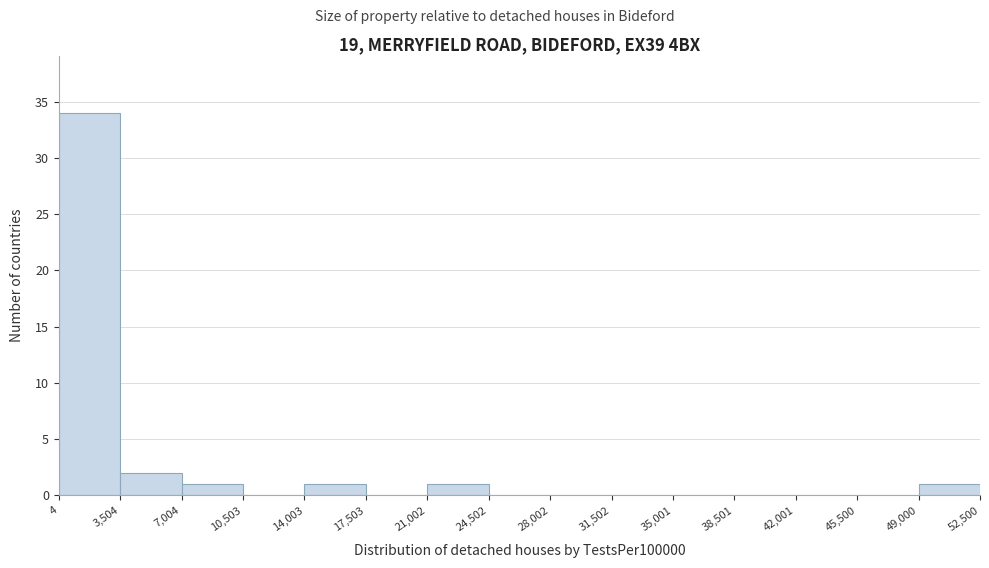

Reading left to right, list every bar in this chart as the range it spans on the x-axis followed by its height. The values are not printed on the chart, so give them approximately, as read against the axis.

4 to 3,504: 34
3,504 to 7,004: 2
7,004 to 10,503: 1
10,503 to 14,003: 0
14,003 to 17,503: 1
17,503 to 21,002: 0
21,002 to 24,502: 1
24,502 to 28,002: 0
28,002 to 31,502: 0
31,502 to 35,001: 0
35,001 to 38,501: 0
38,501 to 42,001: 0
42,001 to 45,500: 0
45,500 to 49,000: 0
49,000 to 52,500: 1